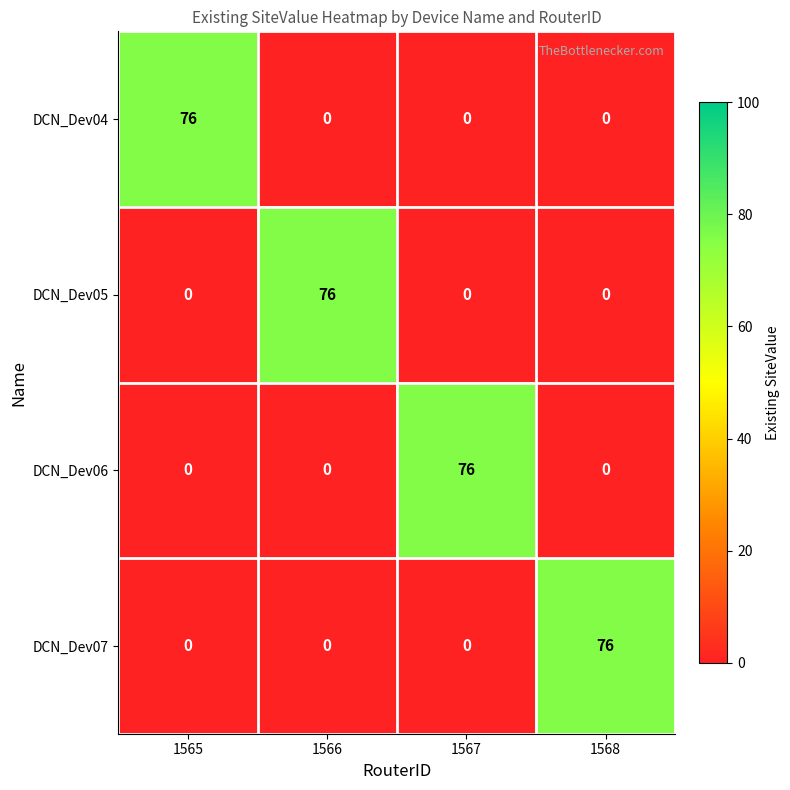

Count the DCN_Dev04 values in the range 0 to 76.

4